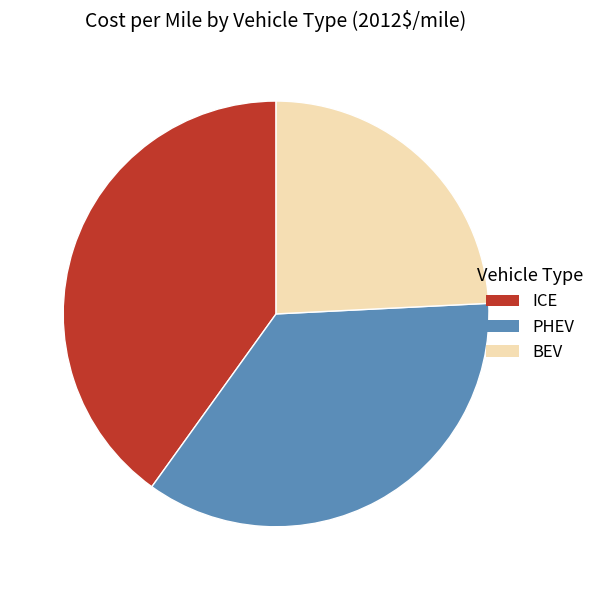

The BEV slice represents 39% of the pie. True or false?

False